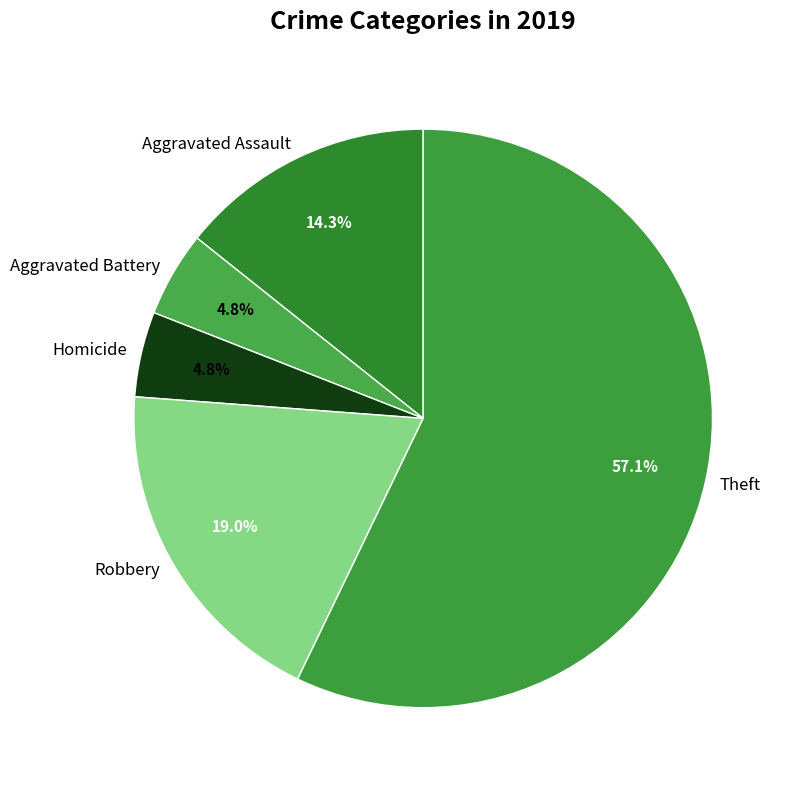

Between Homicide and Aggravated Assault, which is larger?

Aggravated Assault